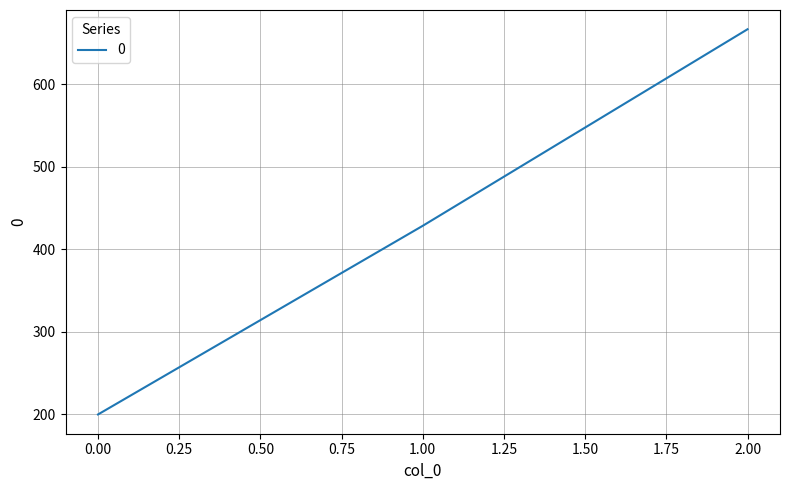

Which has a higher value, 2.00 or 0.00?

2.00